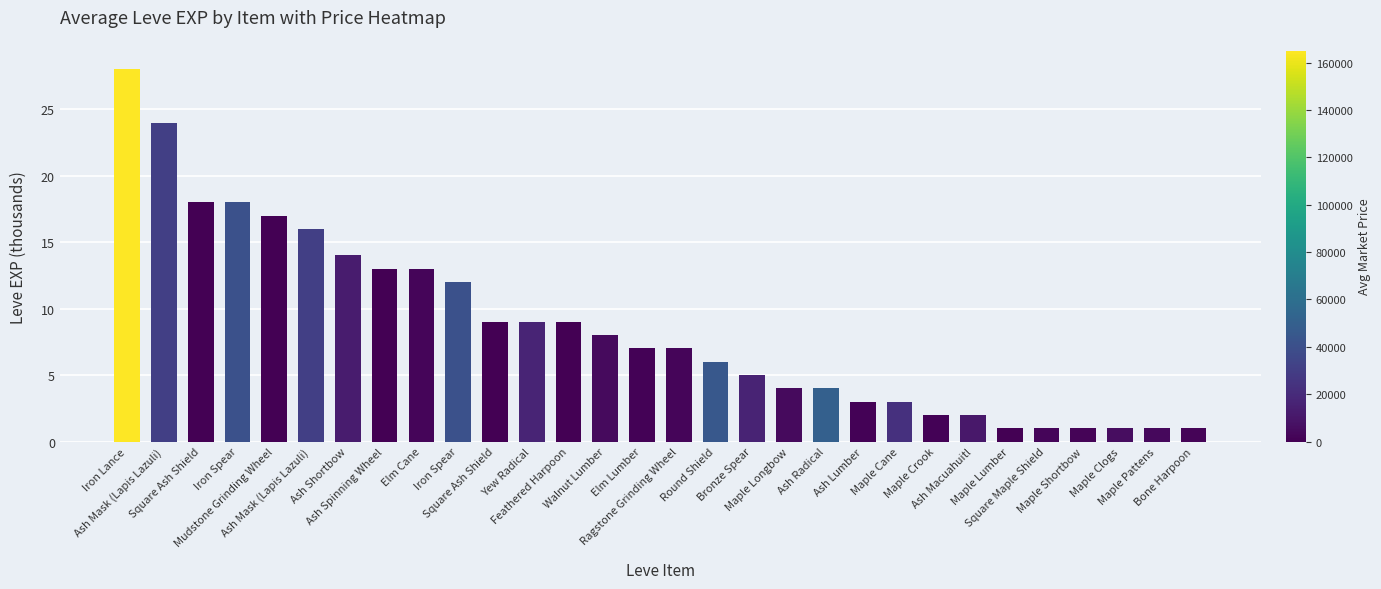

How many distinct data groups are displayed?

1